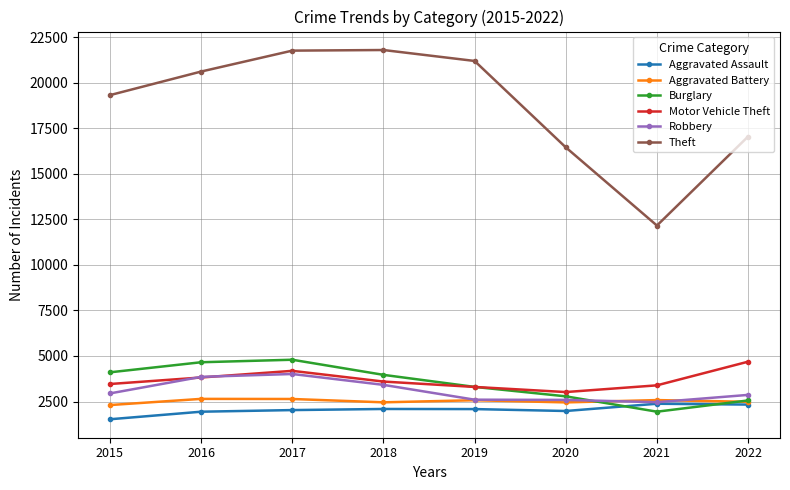

How many data points in Motor Vehicle Theft are less than 3595?

4